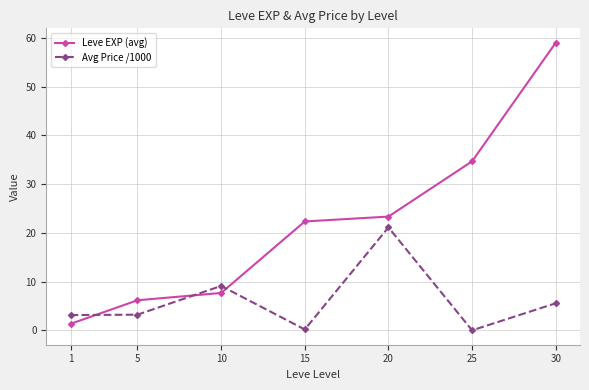

Which series ends up on top after the final intersection of Avg Price /1000 and Leve EXP (avg)?

Leve EXP (avg)